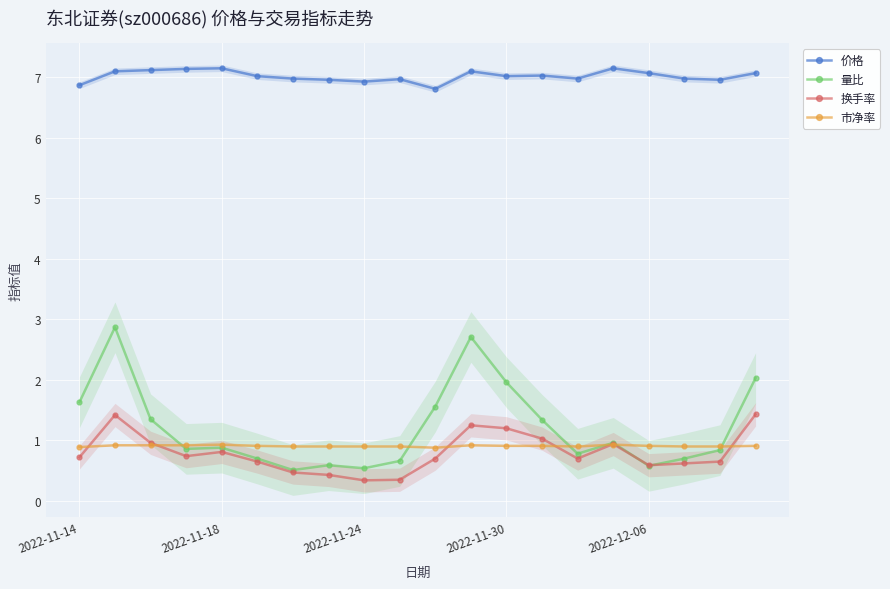

Reading left to right, transcribe all the data shown in this chart.

价格: 6.9	7.1	7.1	7.1	7.2	7.0	7.0	7.0	6.9	7.0	6.8	7.1	7.0	7.0	7.0	7.2	7.1	7.0	7.0	7.1
量比: 1.6	2.9	1.4	0.9	0.9	0.7	0.5	0.6	0.5	0.7	1.6	2.7	2.0	1.3	0.8	1.0	0.6	0.7	0.8	2.0
换手率: 0.7	1.4	1.0	0.7	0.8	0.7	0.5	0.4	0.3	0.3	0.7	1.2	1.2	1.0	0.7	0.9	0.6	0.6	0.7	1.4
市净率: 0.9	0.9	0.9	0.9	0.9	0.9	0.9	0.9	0.9	0.9	0.9	0.9	0.9	0.9	0.9	0.9	0.9	0.9	0.9	0.9